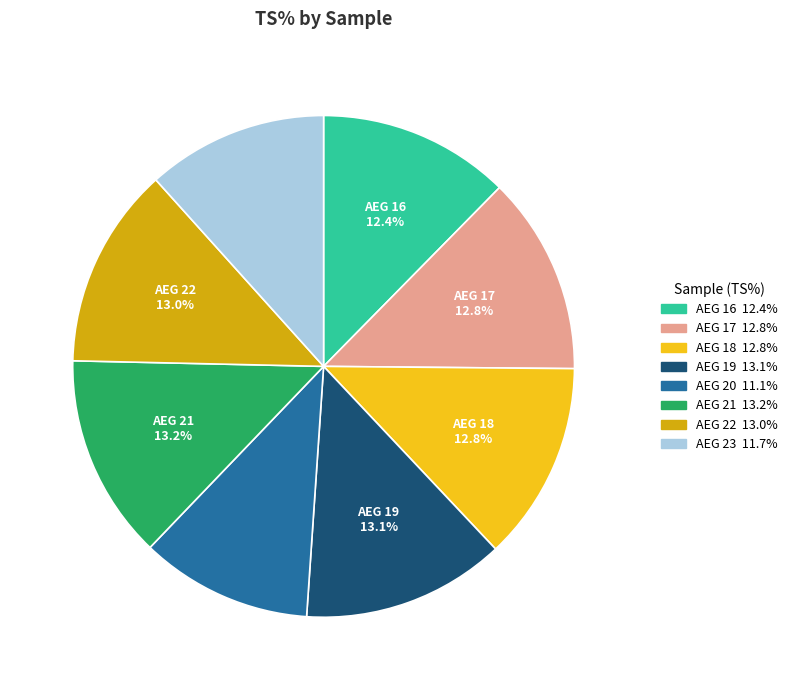

To the nearest percent, what is the average slice percentage?

12%